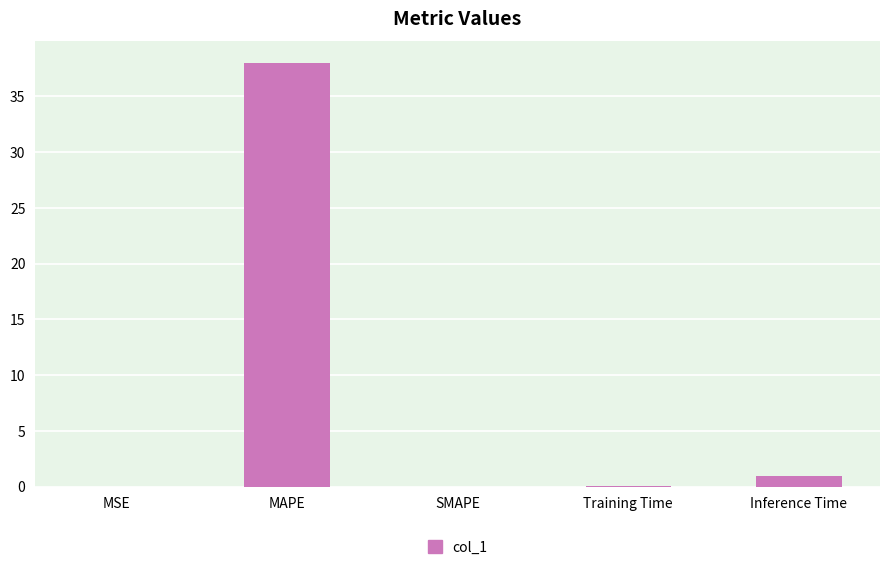

Read the value at Inference Time.

0.9